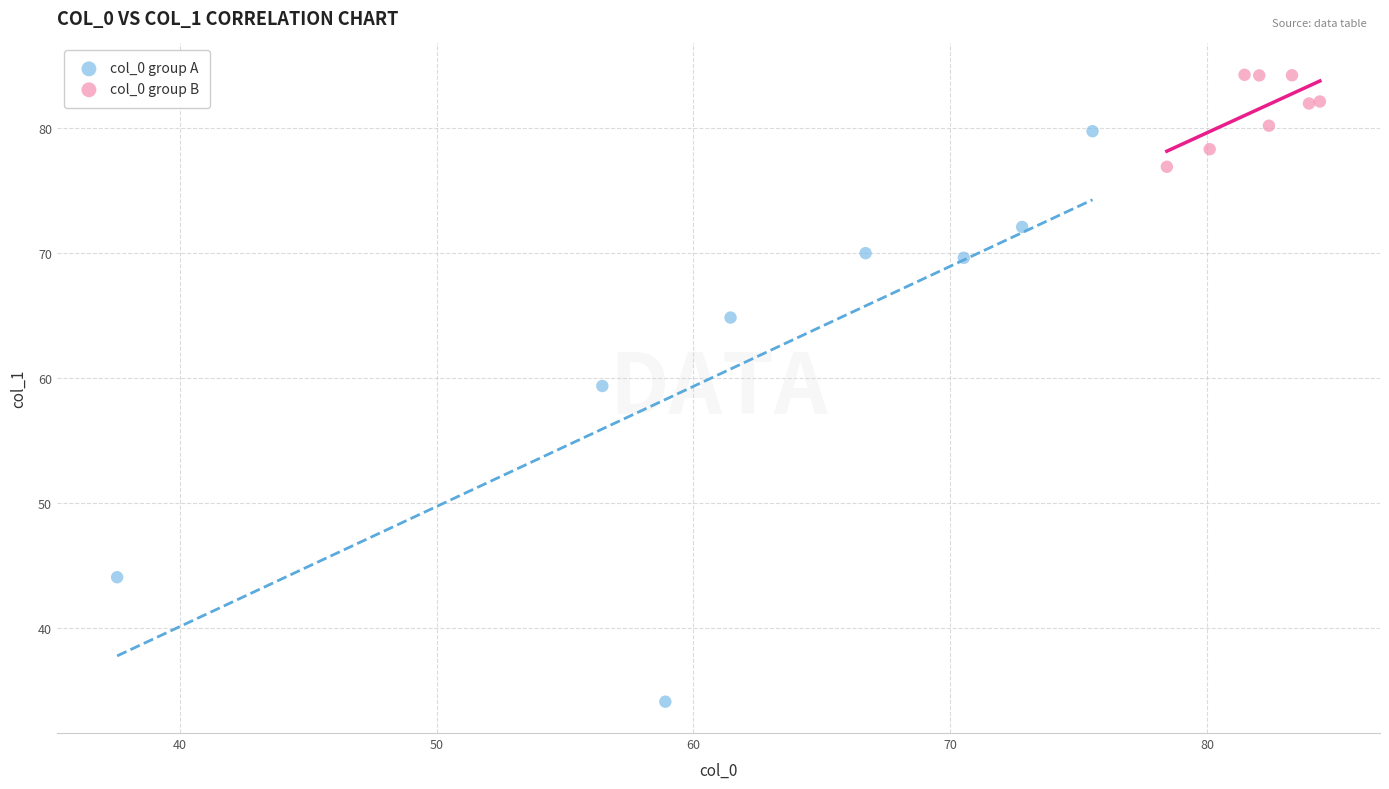

Which series has the largest Y range (max minus min)?

col_0 group A